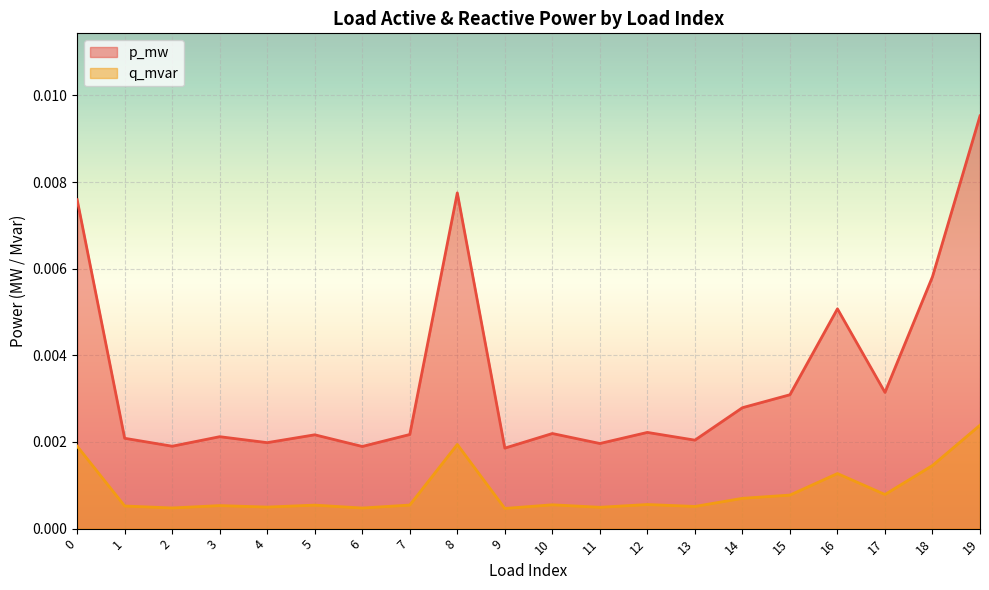

Between 14 and 16, which series saw the biggest shift?

p_mw